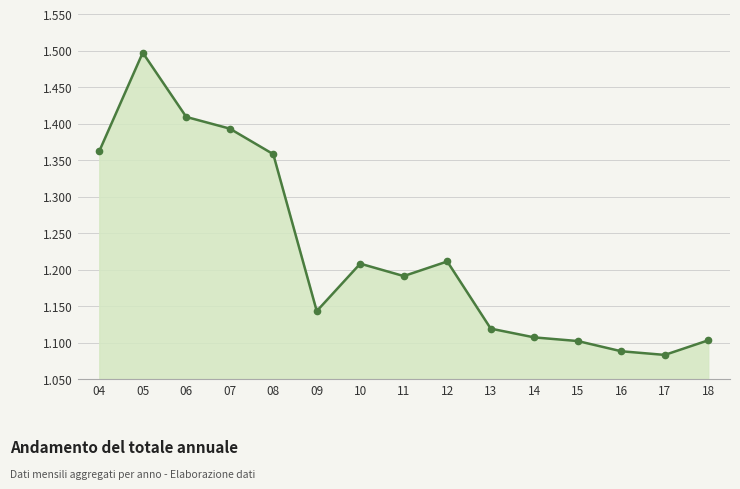

Rank the categories by value from highest to lowest.

05, 06, 07, 04, 08, 12, 10, 11, 09, 13, 14, 18, 15, 16, 17